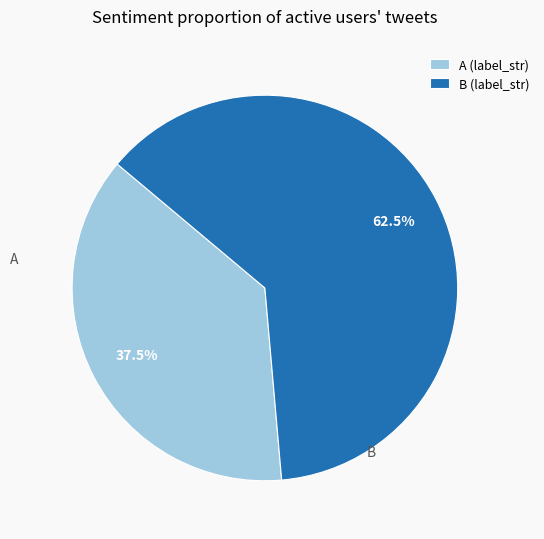

Is the sum of A (label_str) and B (label_str) greater than half?

Yes